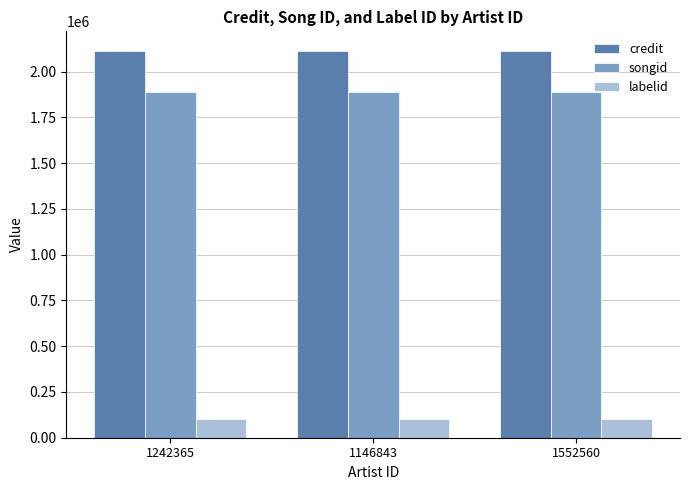

What are all the series names shown in the legend?

credit, songid, labelid